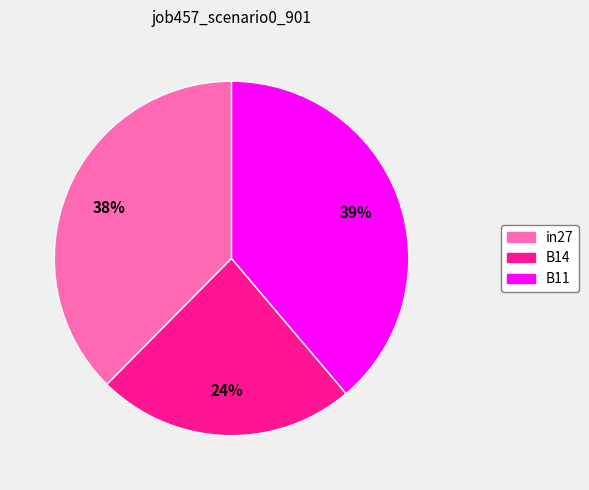

Is it true that B14 is 30% of the pie?

False